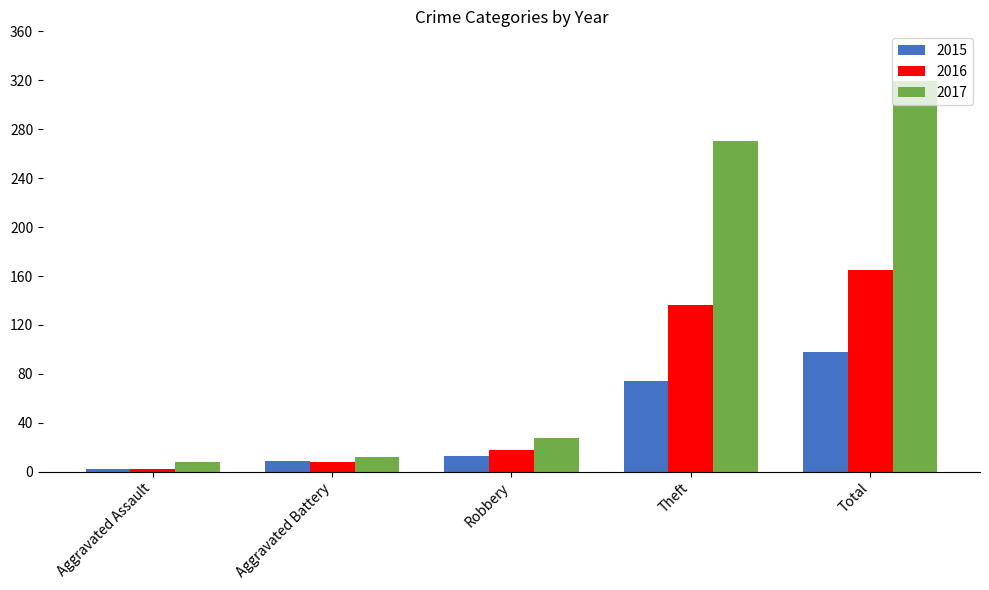

Which series has the largest total across all categories?

2017